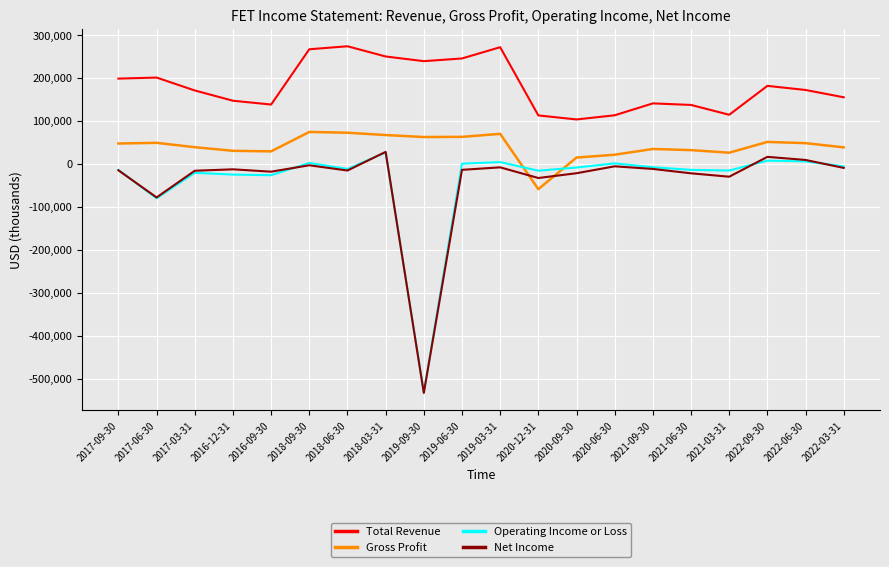

What position from the left is 2017-09-30?

1